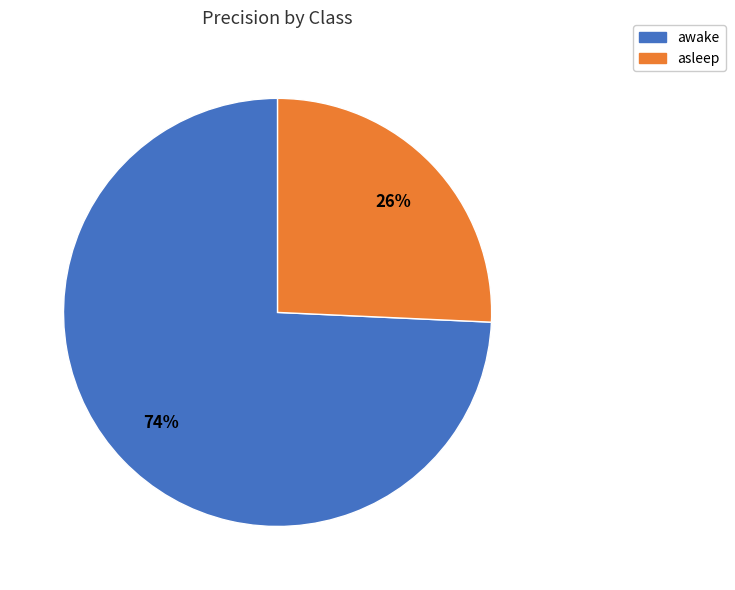

Which slice represents more than half of the pie?

awake